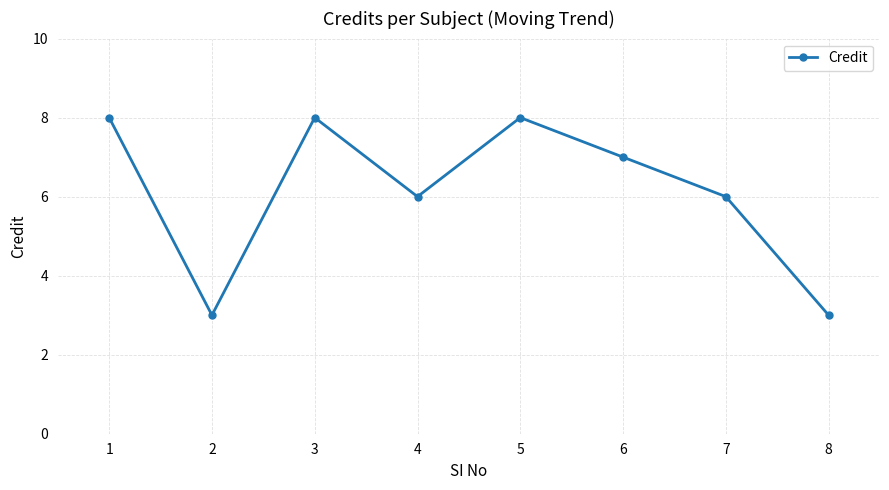

Reading right to left, transcribe all the data shown in this chart.

3	6	7	8	6	8	3	8